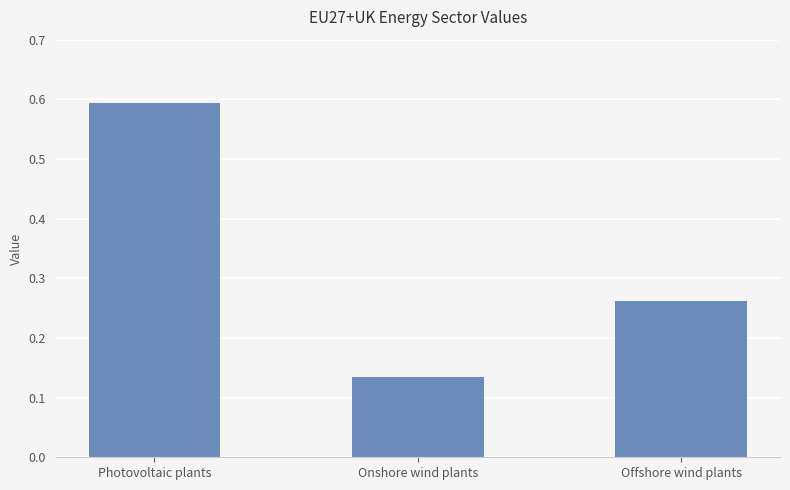

What is the change in value from Onshore wind plants to Offshore wind plants?

+0.1